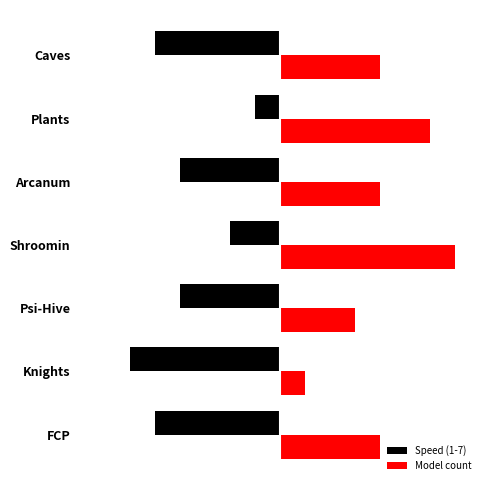

What are all the series names shown in the legend?

Speed (1-7), Model count